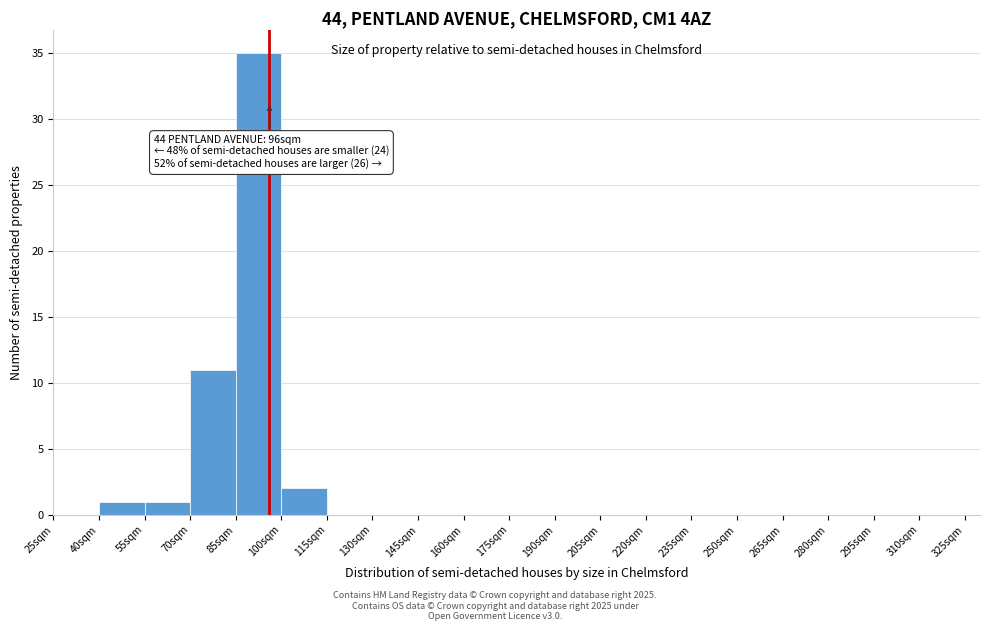

Over which range of the x-axis is the bar tallest?

85 to 100